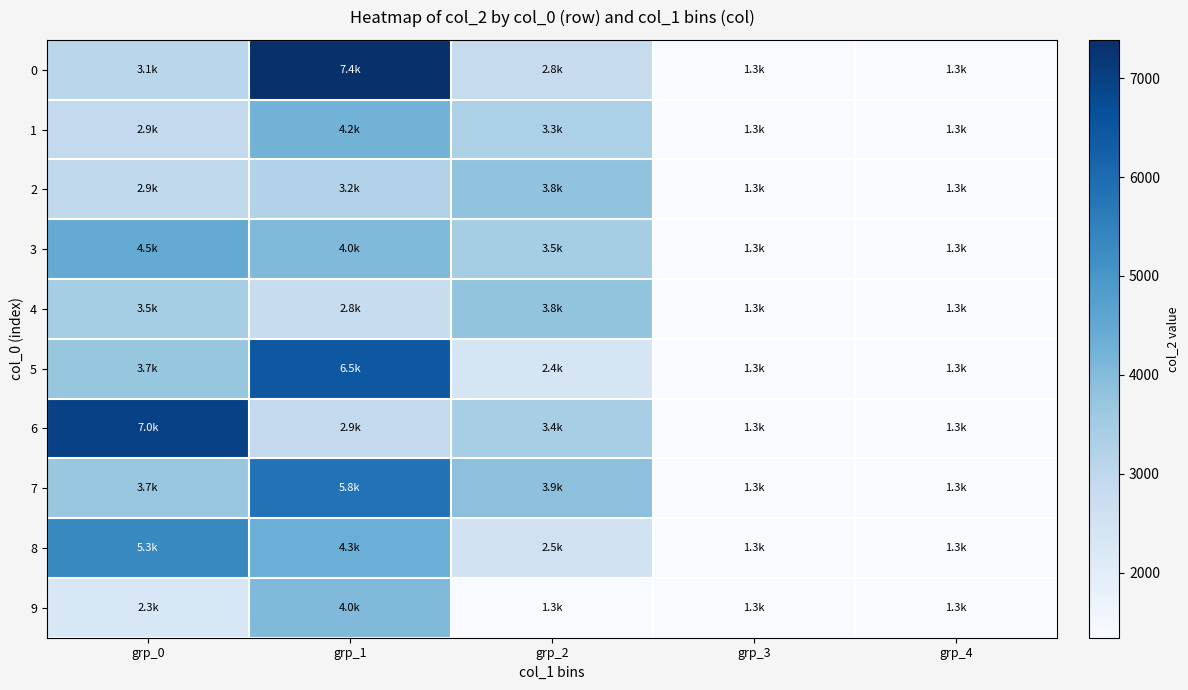

Reading left to right, what are all the values shown in this chart?

0: grp_0=3069	grp_1=7386	grp_2=2817	grp_3=1344	grp_4=1344
1: grp_0=2912	grp_1=4233	grp_2=3327	grp_3=1344	grp_4=1344
2: grp_0=2947	grp_1=3230	grp_2=3797	grp_3=1344	grp_4=1344
3: grp_0=4479	grp_1=4035	grp_2=3483	grp_3=1344	grp_4=1344
4: grp_0=3491	grp_1=2792	grp_2=3759	grp_3=1344	grp_4=1344
5: grp_0=3726	grp_1=6450	grp_2=2366	grp_3=1344	grp_4=1344
6: grp_0=6977	grp_1=2904	grp_2=3439	grp_3=1344	grp_4=1344
7: grp_0=3669	grp_1=5829	grp_2=3860	grp_3=1344	grp_4=1344
8: grp_0=5318	grp_1=4345	grp_2=2529	grp_3=1344	grp_4=1344
9: grp_0=2277	grp_1=4050	grp_2=1344	grp_3=1344	grp_4=1344